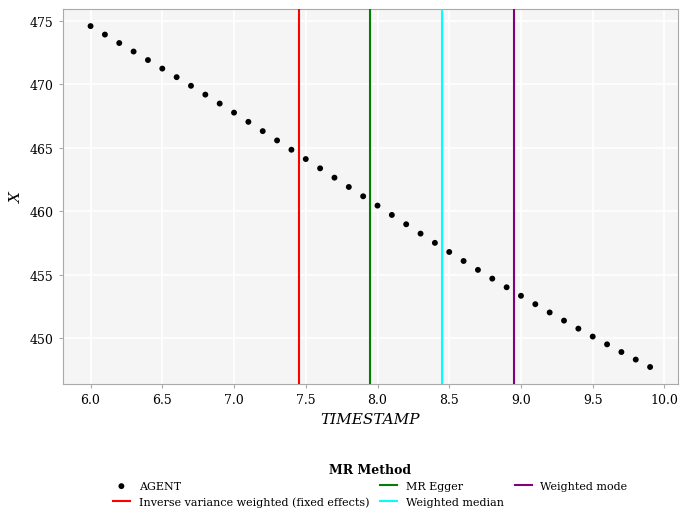

What is the range of Y values (max minus min)?

26.8